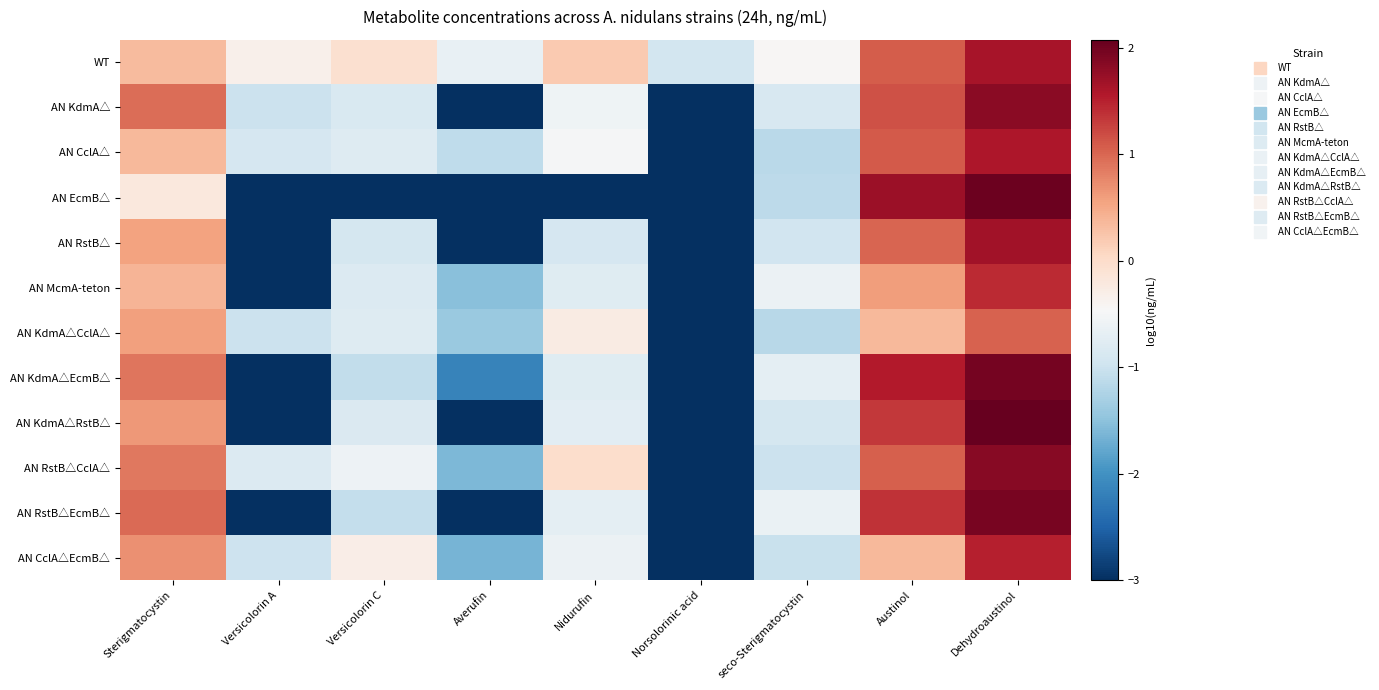

At how many categories does at least one series exceed 1?

2